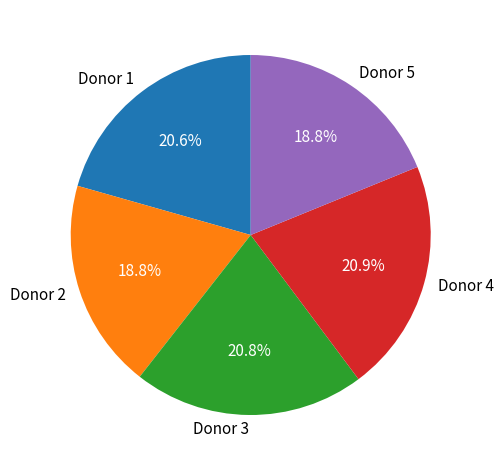

Approximately how many times larger is the value at Donor 1 compared to Donor 5?

1.1